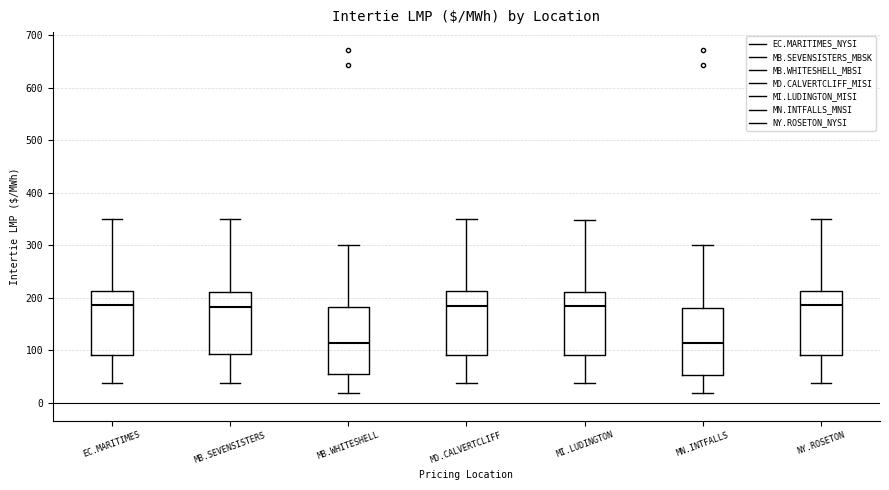

Reading left to right, read every box against the y-axis: the position of its median line, the range the box covers, and the ends of its whiskers. The values are not printed on the chart, so give them approximately, as read against the axis.

EC.MARITIMES: median 190, box 90 to 210, whiskers 40 to 350
MB.SEVENSISTERS: median 180, box 90 to 210, whiskers 40 to 350
MB.WHITESHELL: median 110, box 60 to 180, whiskers 20 to 300
MD.CALVERTCLIFF: median 190, box 90 to 210, whiskers 40 to 350
MI.LUDINGTON: median 180, box 90 to 210, whiskers 40 to 350
MN.INTFALLS: median 110, box 50 to 180, whiskers 20 to 300
NY.ROSETON: median 190, box 90 to 210, whiskers 40 to 350